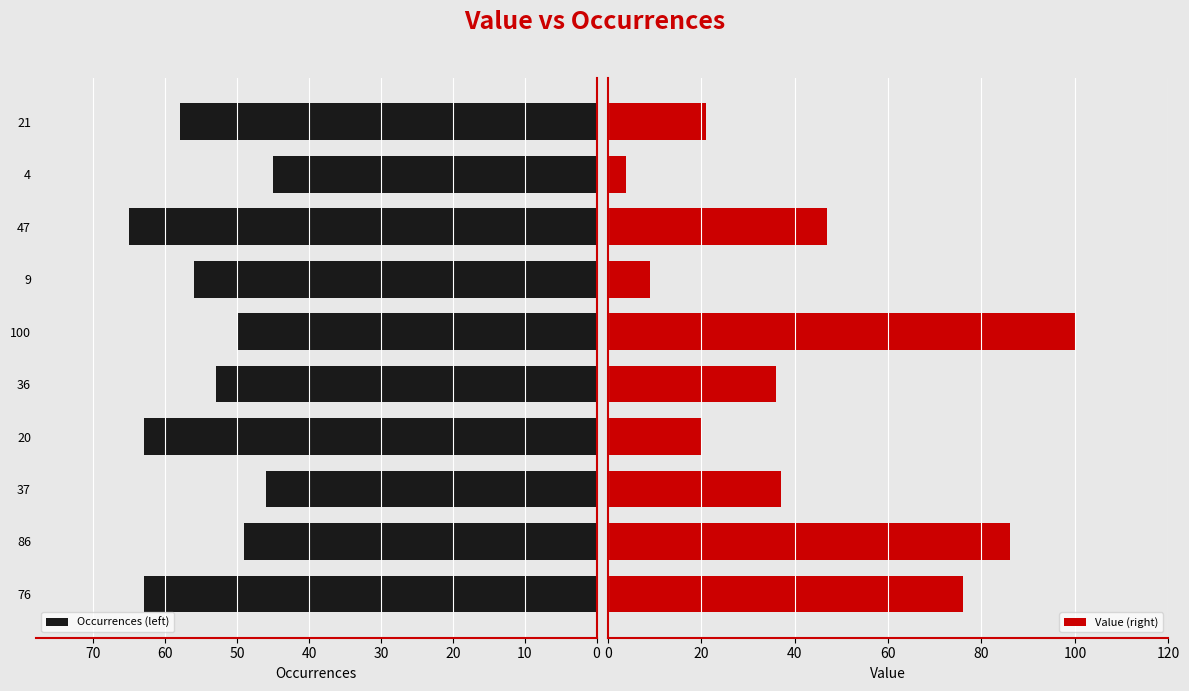

What is the sum of the Occurrences (left) values at 76 and 47?

128